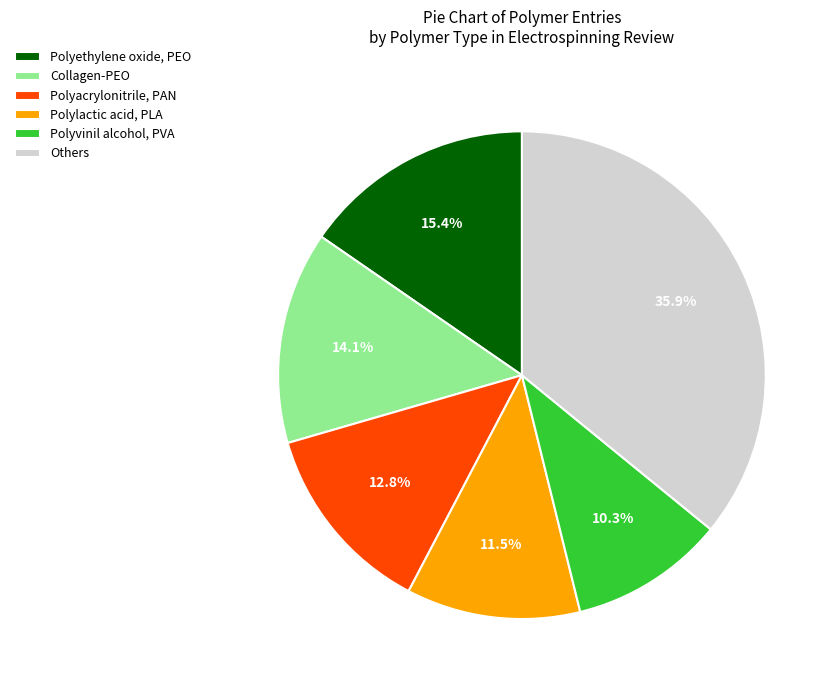

Combined, do Collagen-PEO and Polyacrylonitrile, PAN account for over 50%?

No